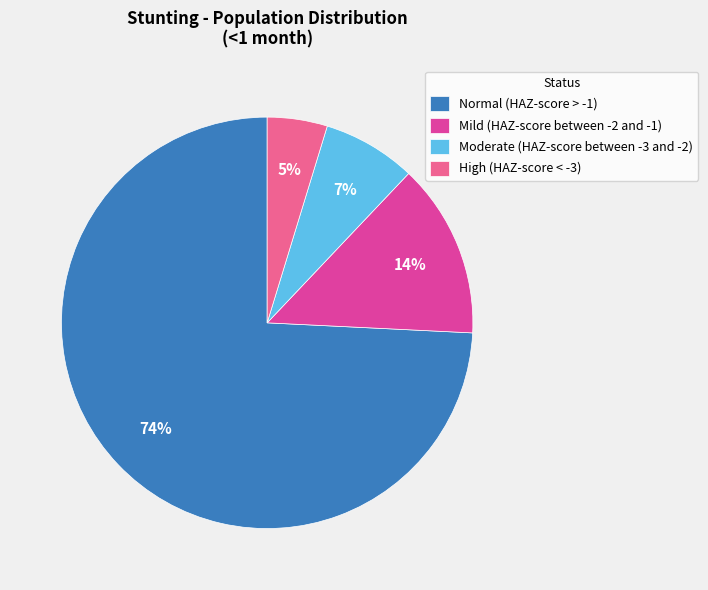

Do High (HAZ-score < -3) and Mild (HAZ-score between -2 and -1) together represent more than half of the pie?

No